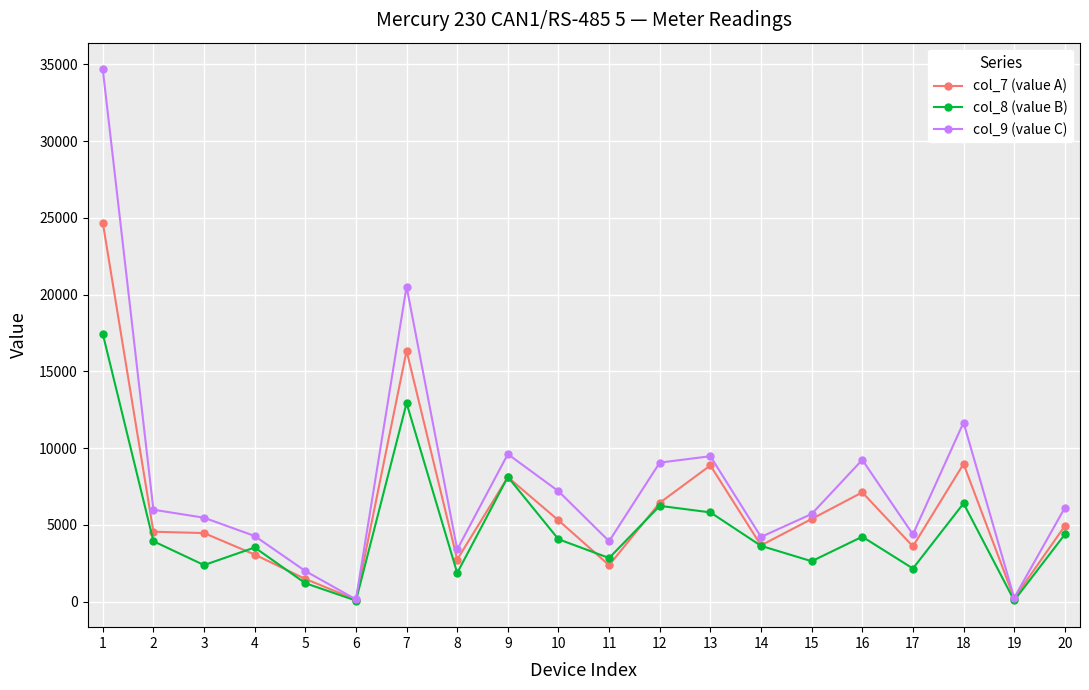

At which label is col_9 (value C) closest to 17418?

7